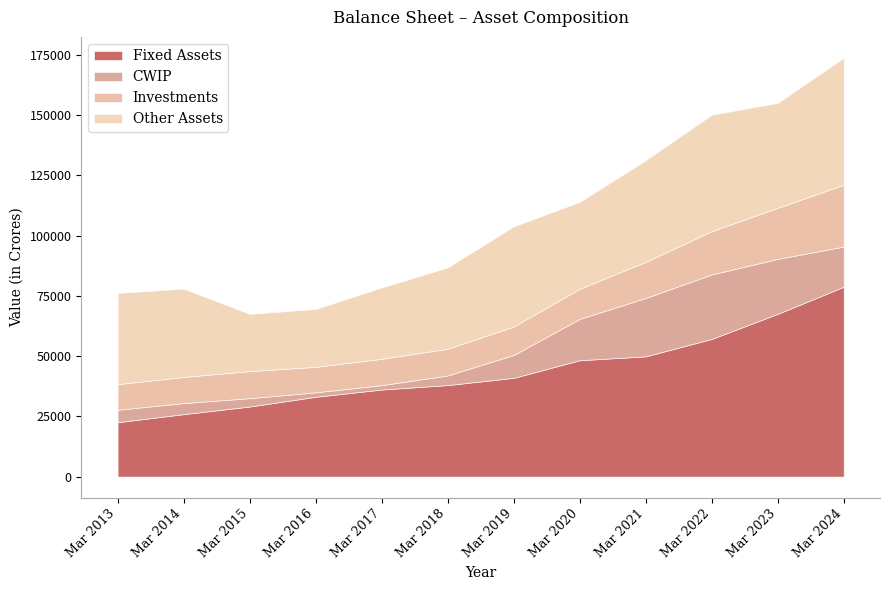

True or false: CWIP and Investments cross at least once.

True